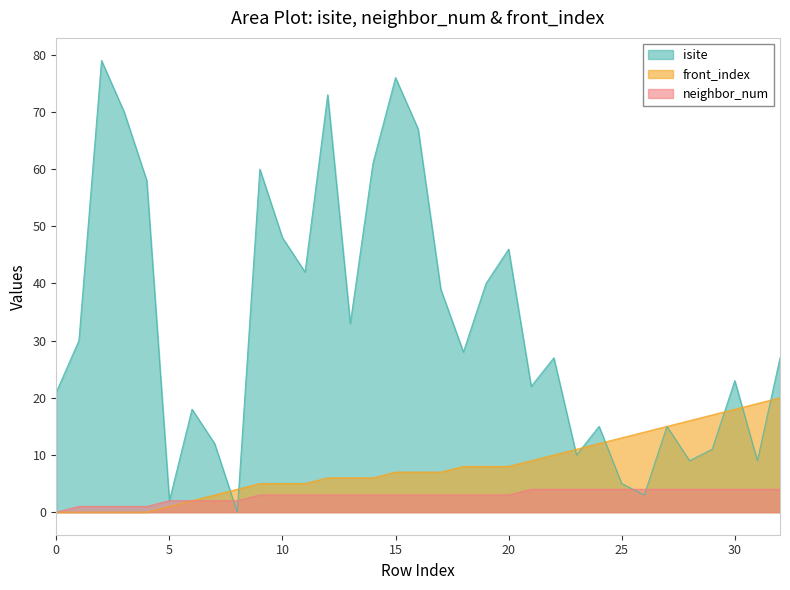

Reading right to left, transcribe all the data shown in this chart.

isite: 27	9	23	11	9	15	3	5	15	10	27	22	46	40	28	39	67	76	61	33	73	42	48	60	0	12	18	2	58	70	79	30	21
neighbor_num: 4	4	4	4	4	4	4	4	4	4	4	4	3	3	3	3	3	3	3	3	3	3	3	3	2	2	2	2	1	1	1	1	0
front_index: 20	19	18	17	16	15	14	13	12	11	10	9	8	8	8	7	7	7	6	6	6	5	5	5	4	3	2	1	0	0	0	0	0